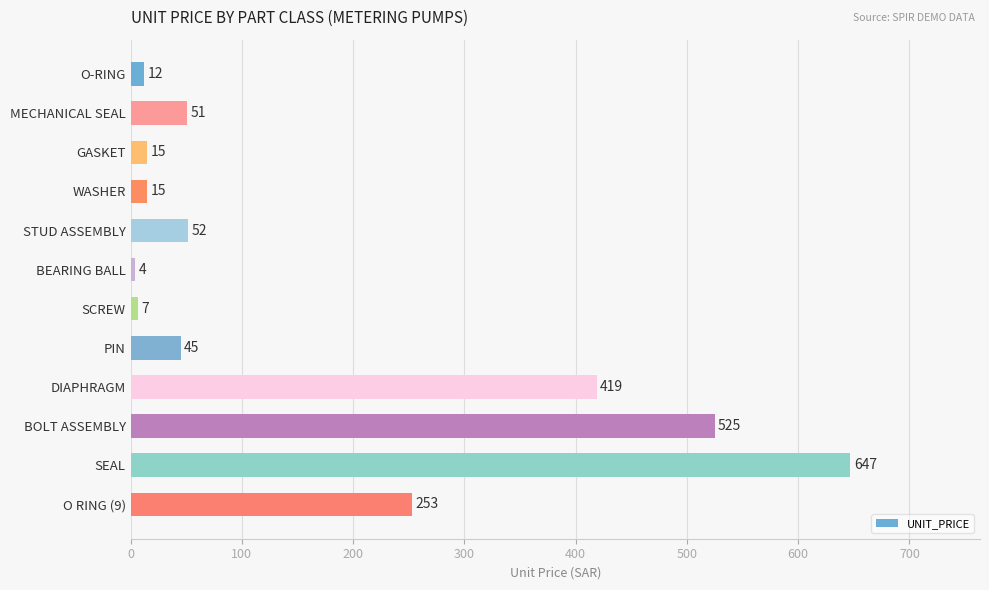

At which category does the chart reach its peak across all series?

SEAL